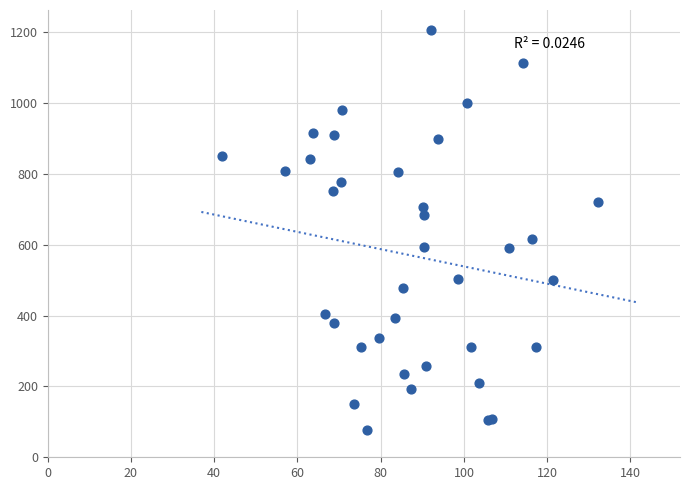

What Y value in the scatter plot is closest to 641?

617.7